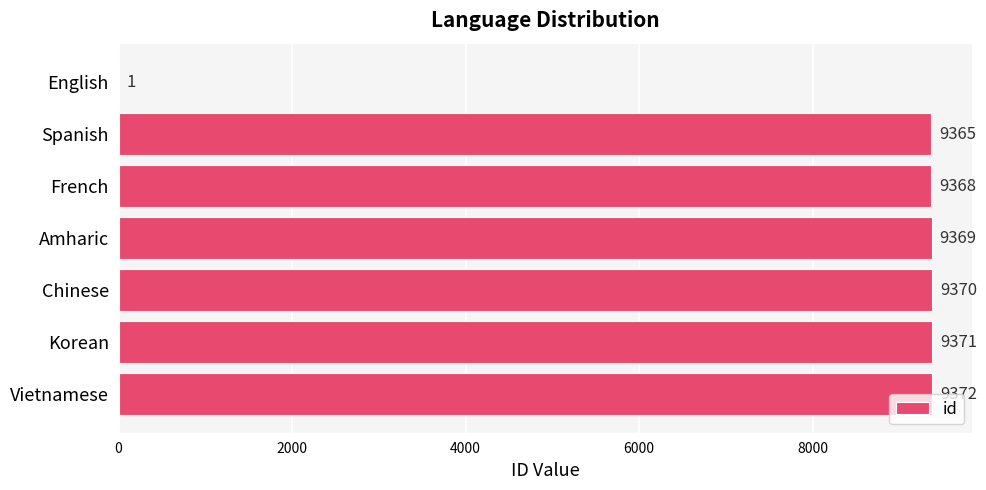

Which has a higher value, Korean or Spanish?

Korean